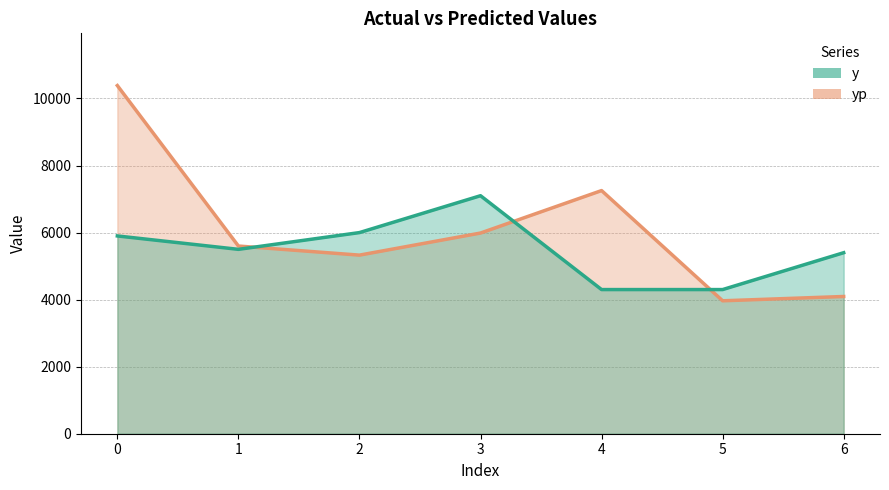

Is the value of yp at 4 greater than the value of y at 5?

Yes